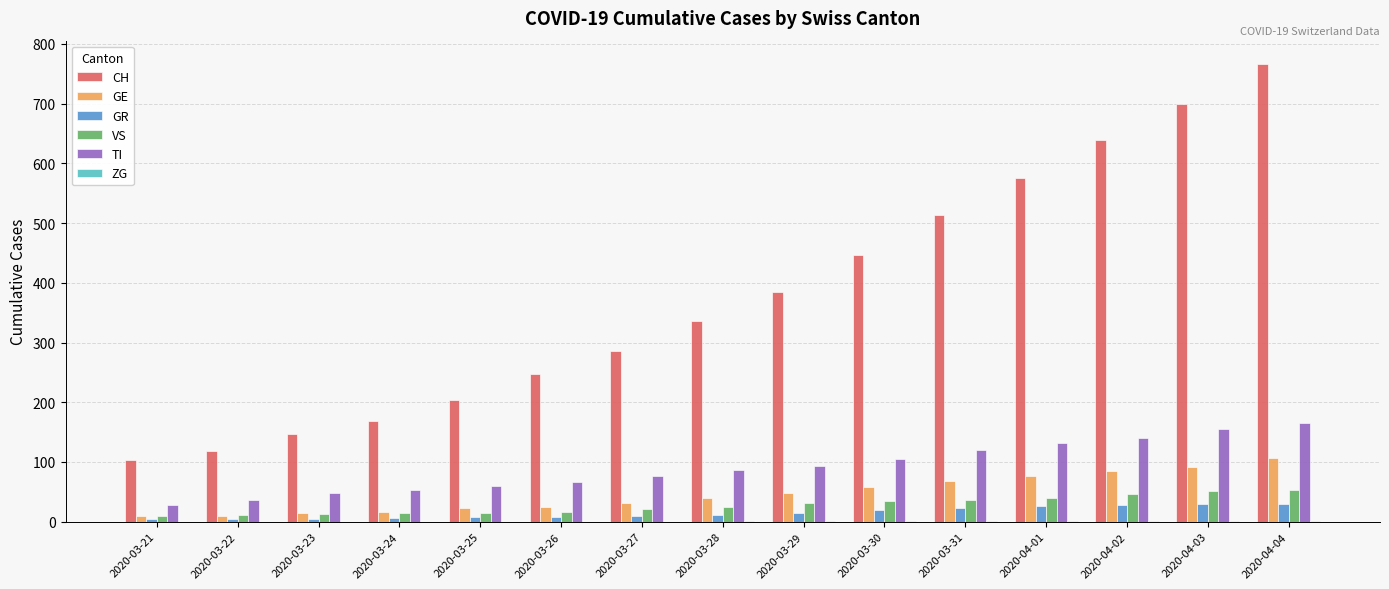

Is it true that TI equals 150 at 2020-03-29?

False